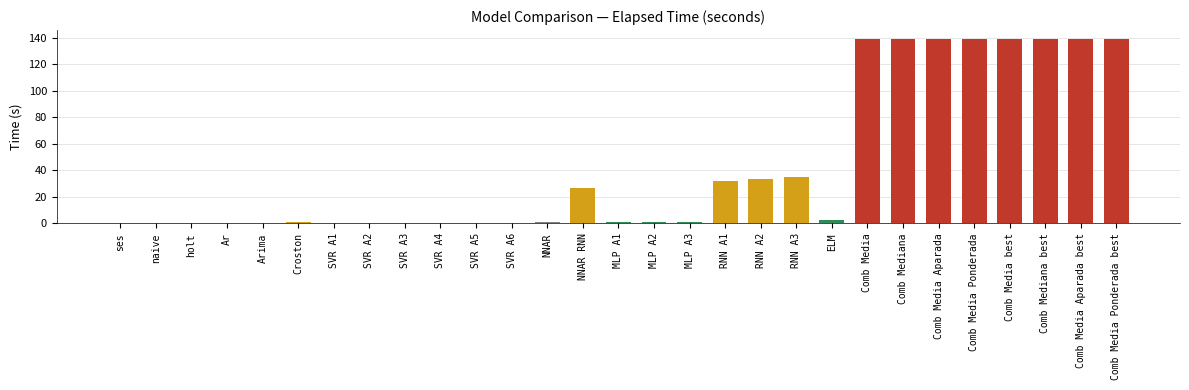

Are the bars horizontal?

No